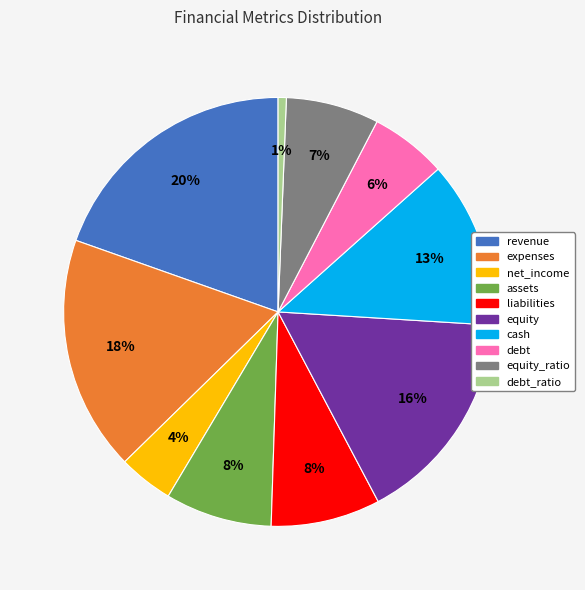

To the nearest percent, what is the average slice percentage?

10%